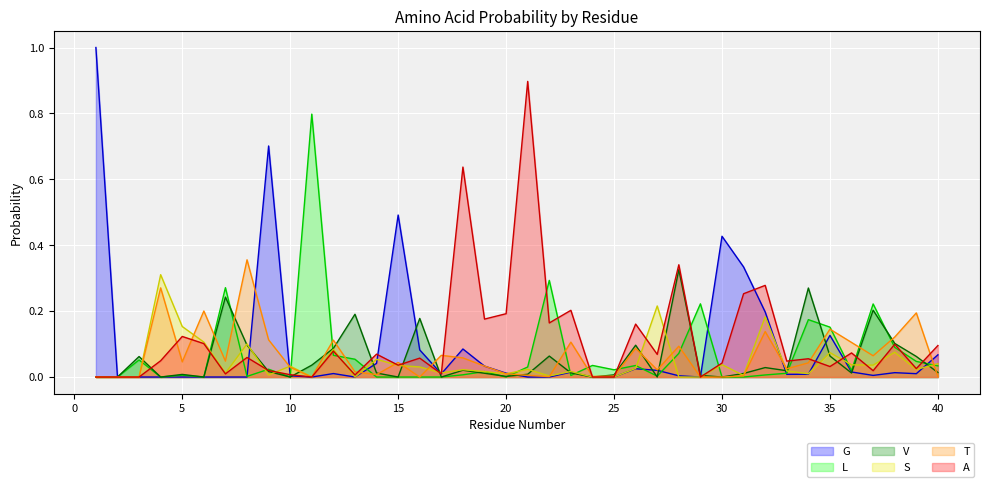

Is it true that V equals 0.0 at 9?

False